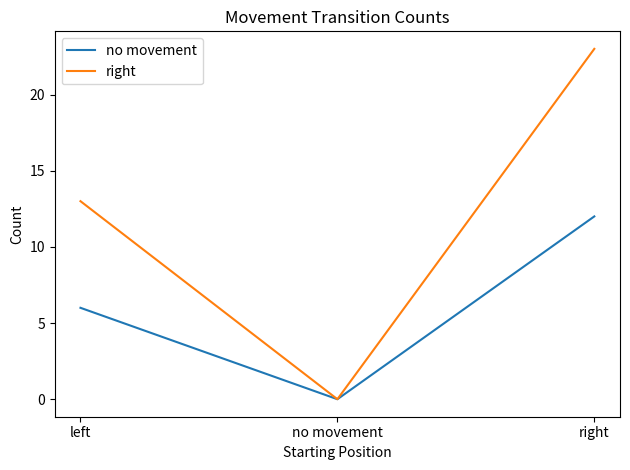

What are all the series names shown in the legend?

no movement, right